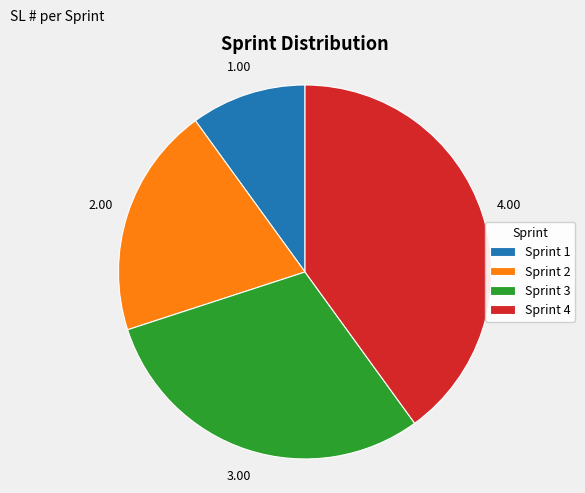

Approximately how many times larger is the value at Sprint 2 compared to Sprint 1?

2.0